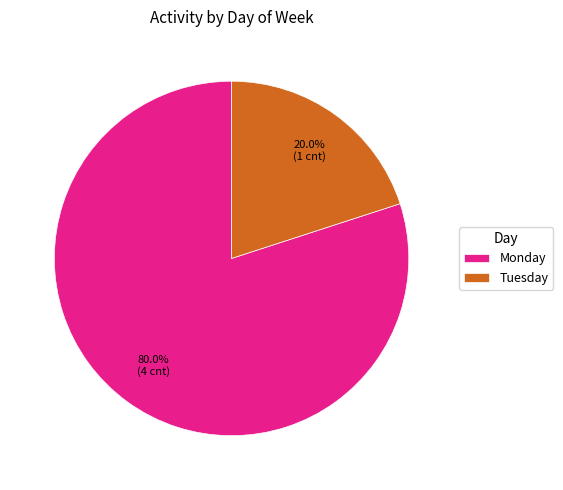

Is the sum of Tuesday and Monday greater than half?

Yes